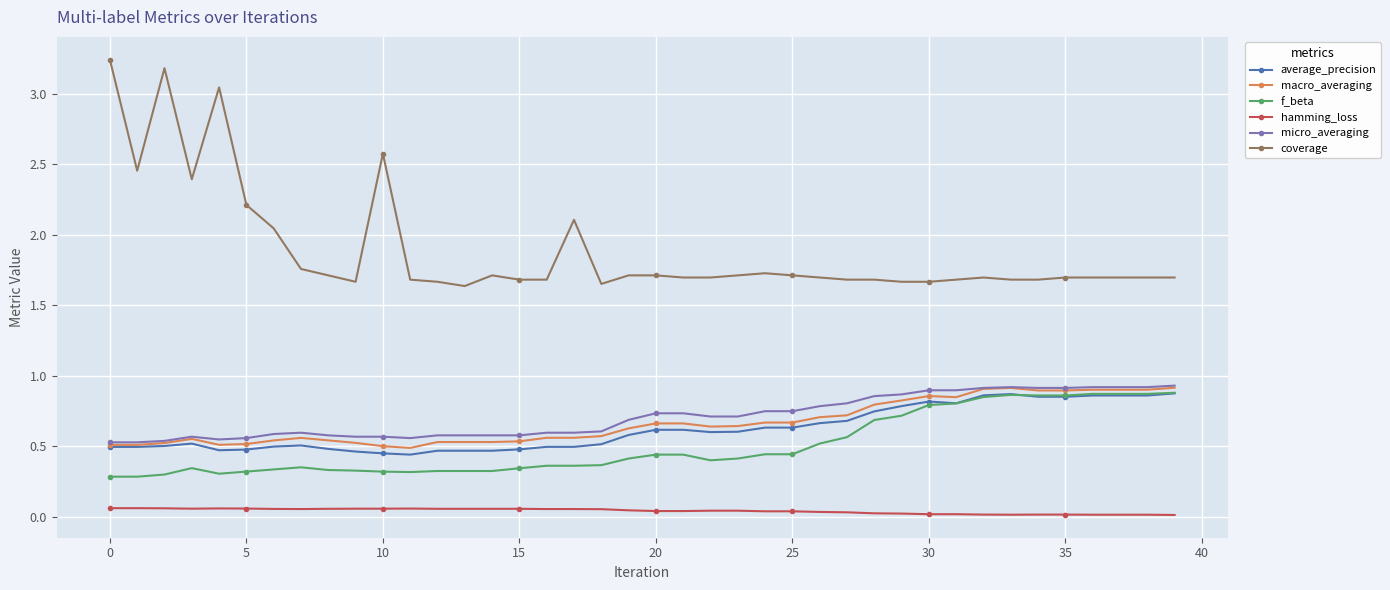

True or false: macro_averaging and hamming_loss cross at least once.

False